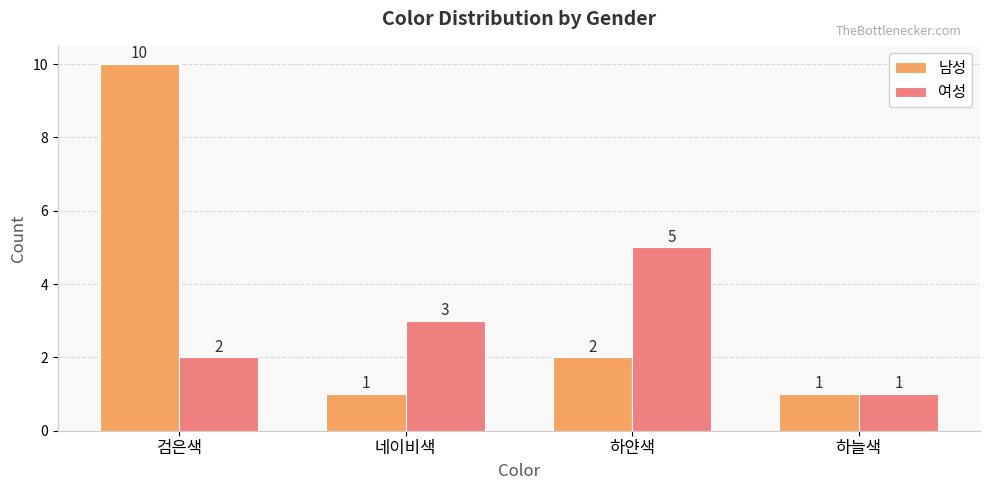

True or false: 남성 has a value of 16 at 검은색.

False